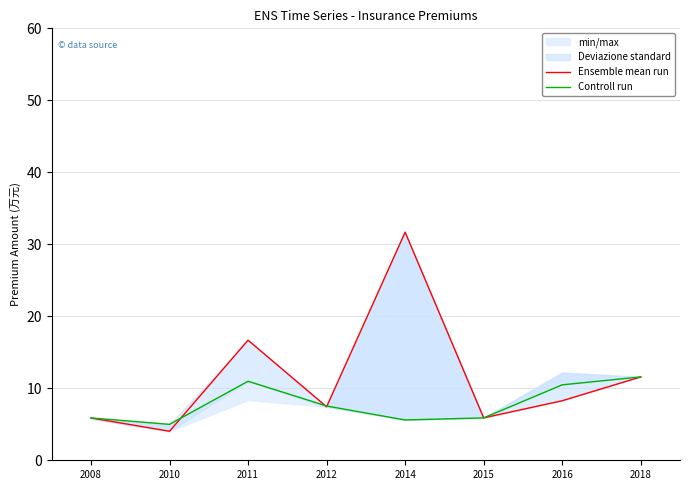

What is the value of the Ensemble mean run point at the 1st from the left?

5.9